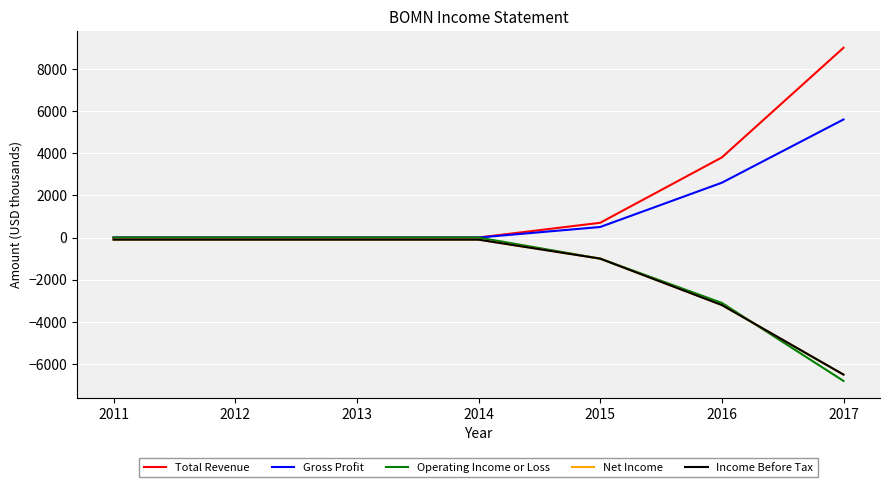

The Net Income series shows -1000 at 2015. True or false?

True